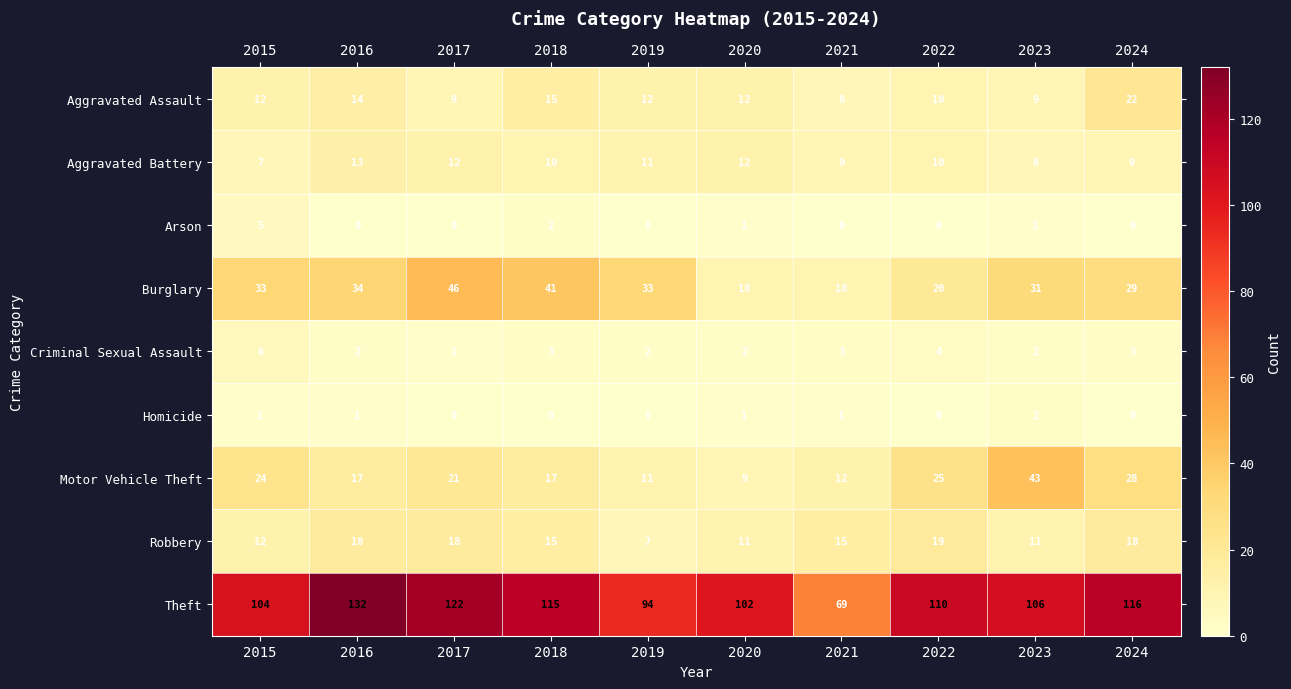

Is it true that Criminal Sexual Assault equals 5 at 2018?

False